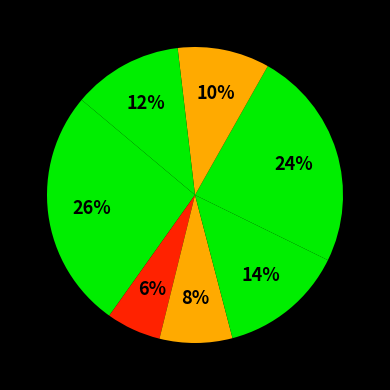

How many segments does this pie chart have?

7